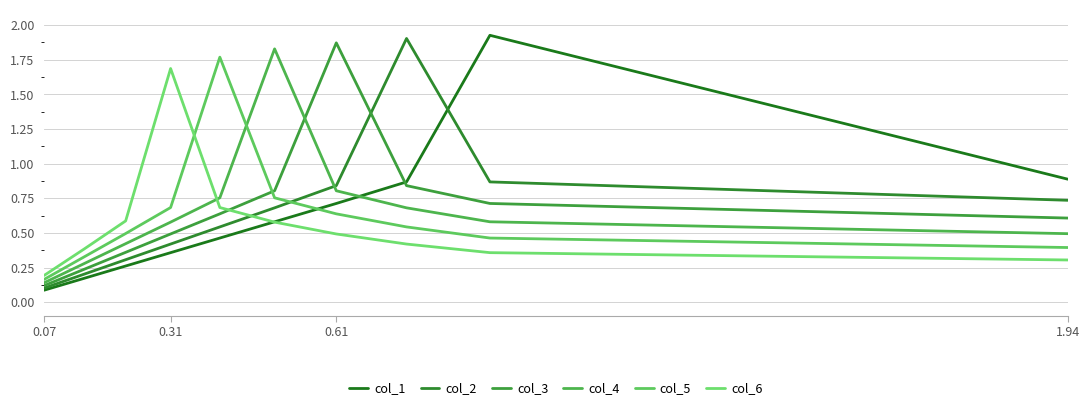

Which series has the widest spread of values?

col_1